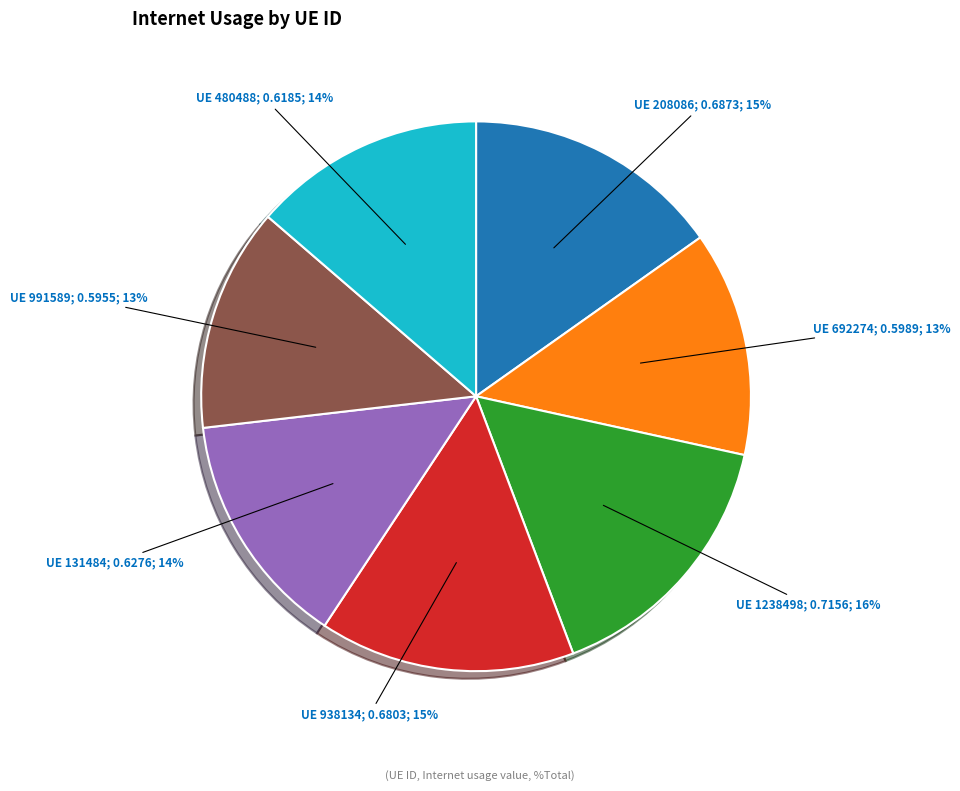

To the nearest percent, what is the difference between the largest and smallest slice percentages?

3%